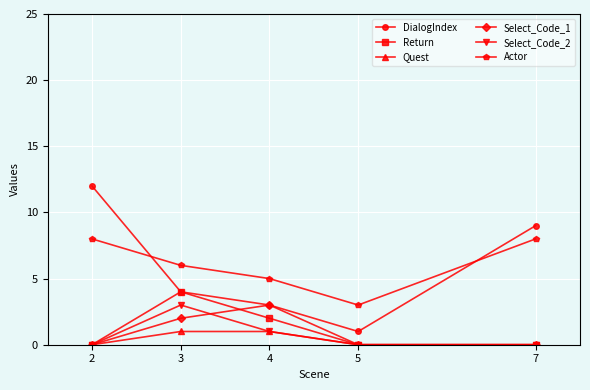

The value of Select_Code_2 at 5 is 0. True or false?

True